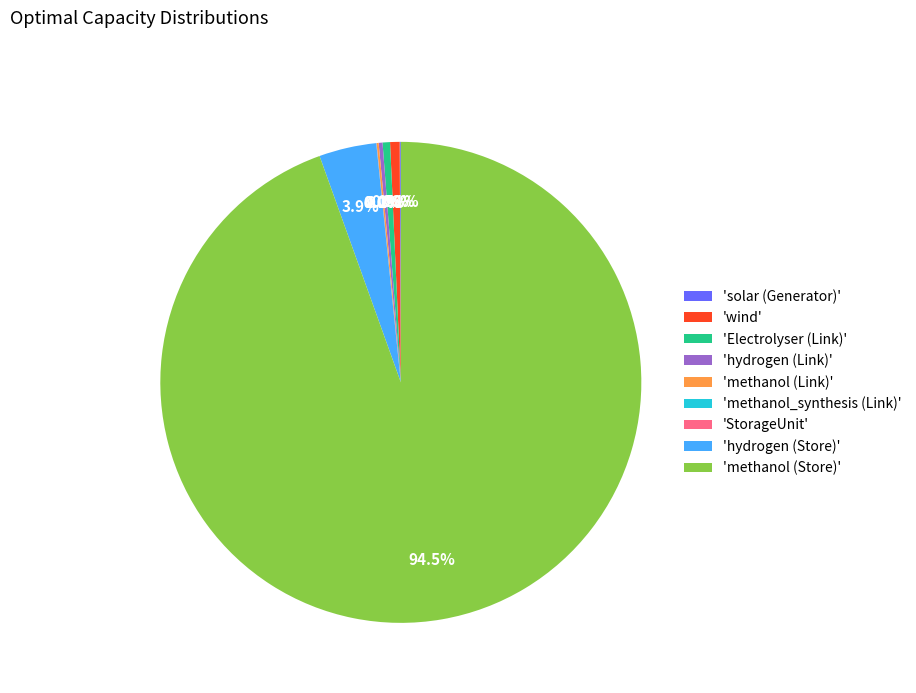

Do 'wind' and 'methanol (Store)' together represent more than half of the pie?

Yes